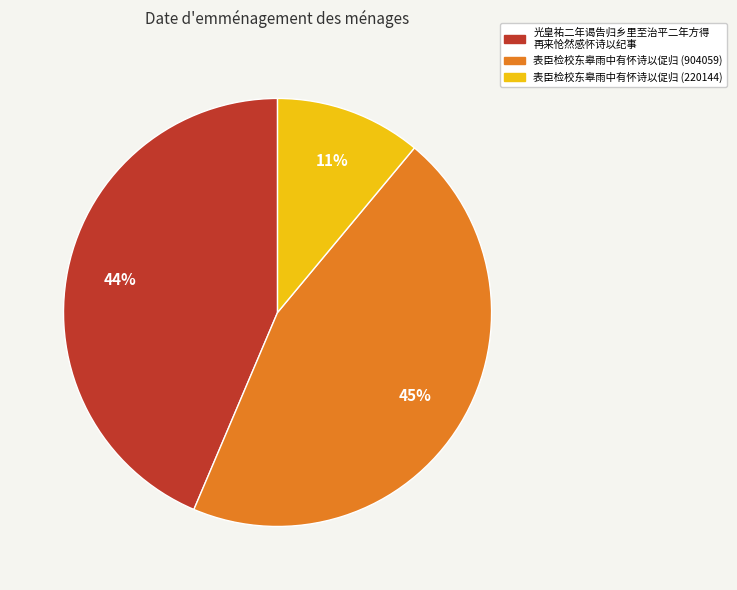

To the nearest percent, what is the difference between the largest and smallest slice percentages?

34%